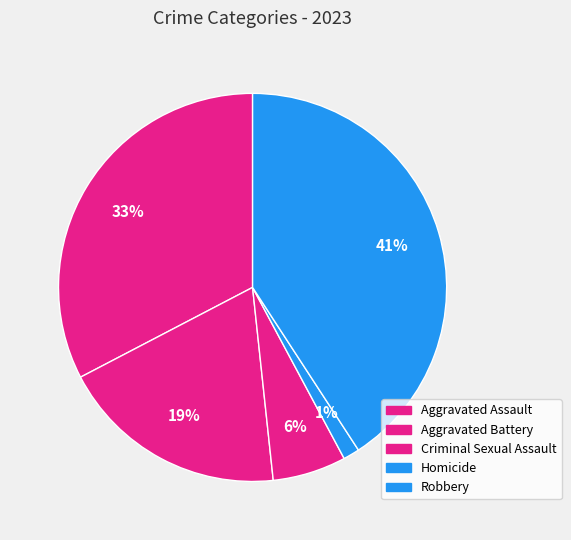

What percentage is the Aggravated Battery slice, to the nearest percent?

19%